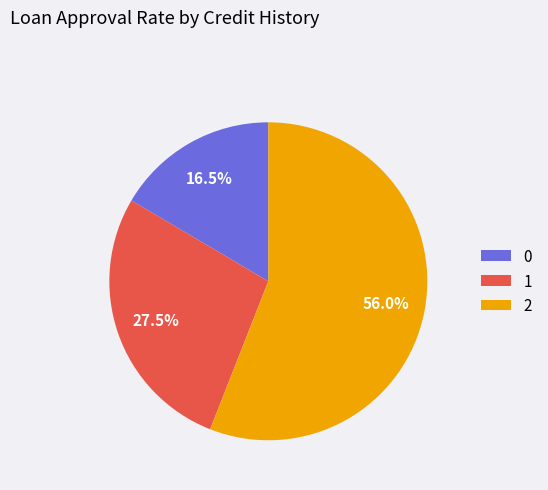

What is the ratio of the value at 1 to the value at 2?

0.5